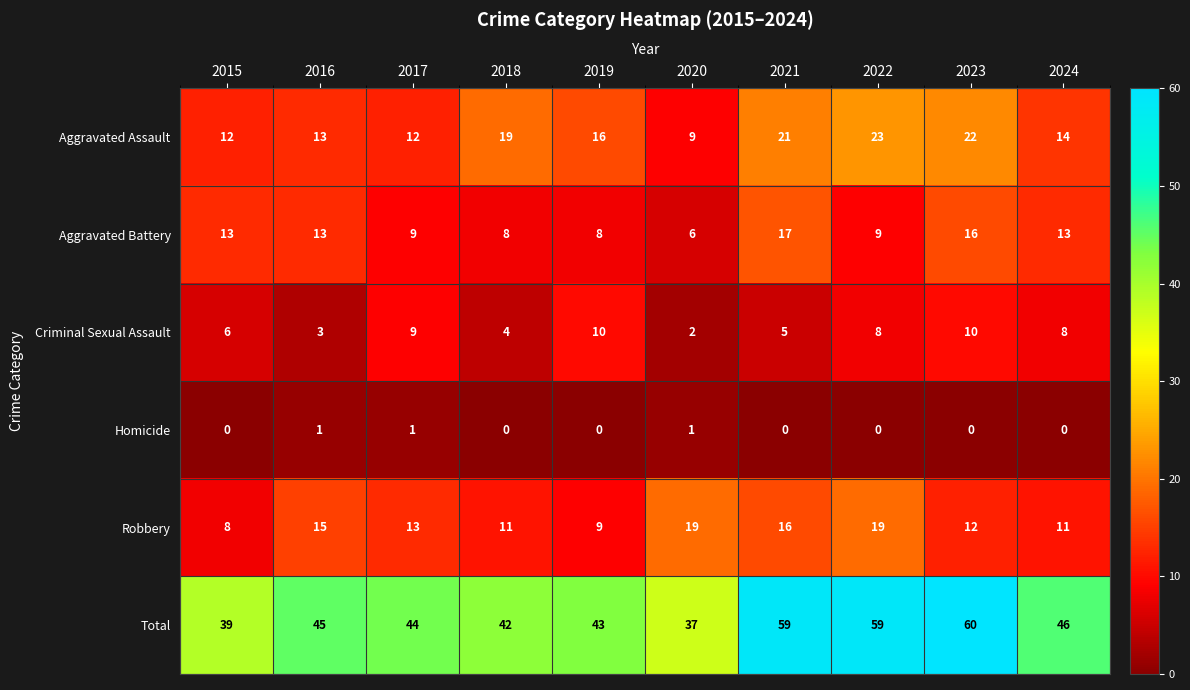

Rank the series by their maximum value, from highest to lowest.

Total, Aggravated Assault, Robbery, Aggravated Battery, Criminal Sexual Assault, Homicide